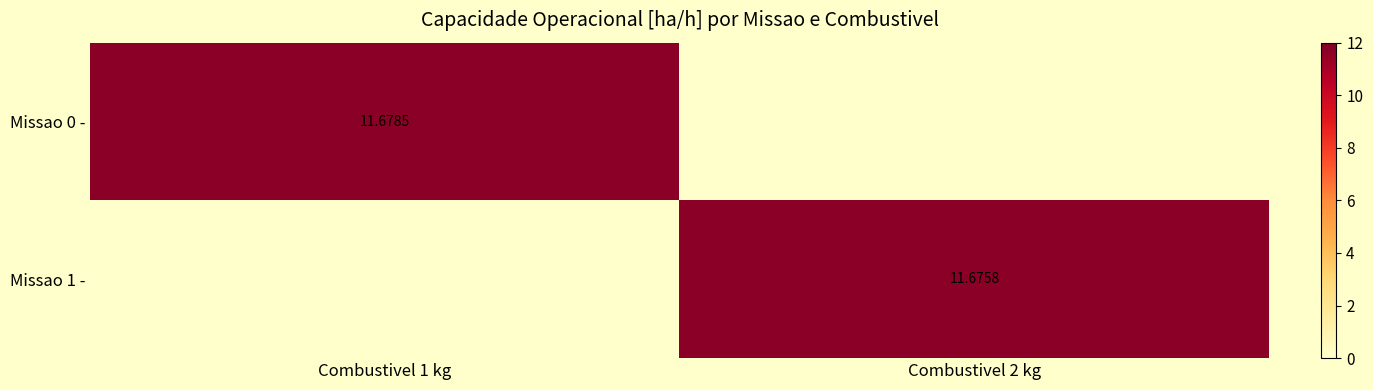

How many values in the Missao 1 - series are below 11?

1